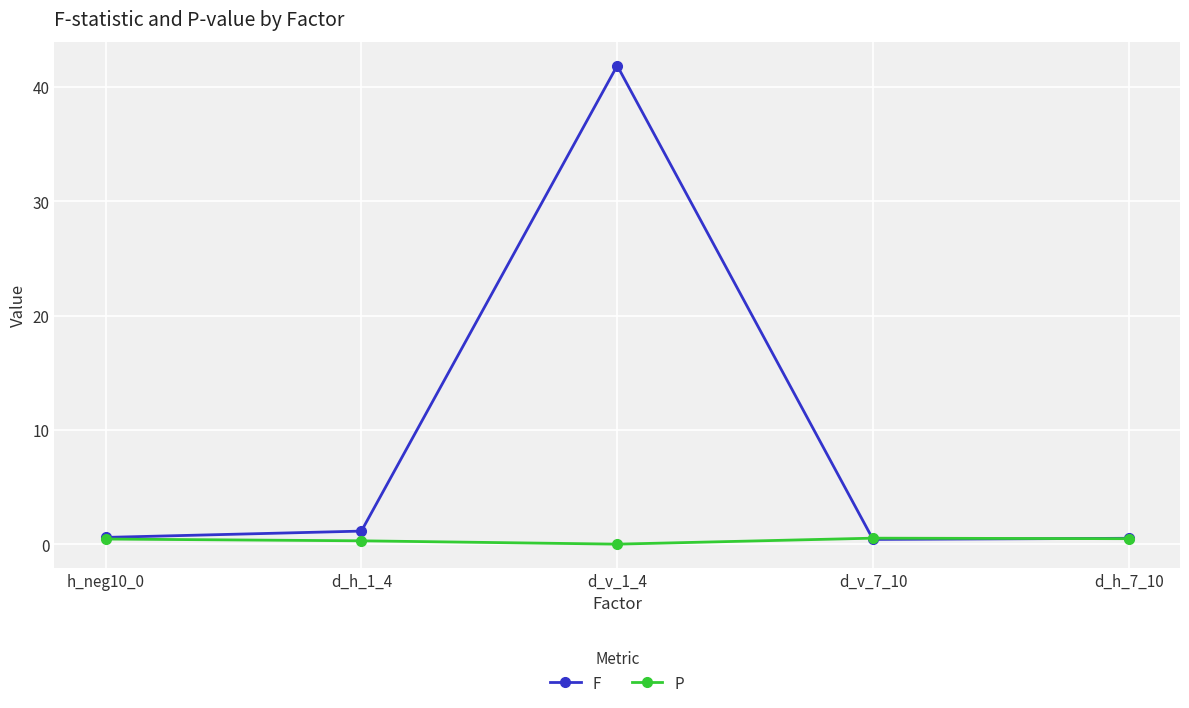

How many interior local peaks does the F series have?

1